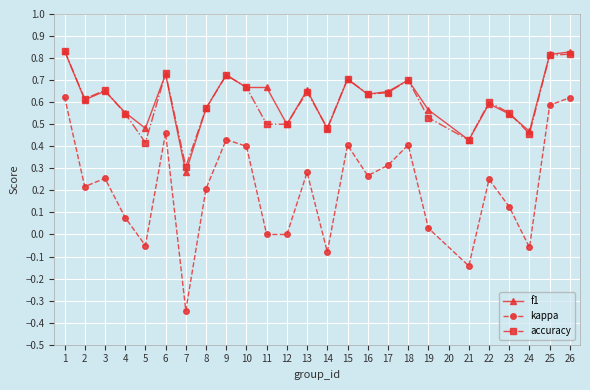

What is the total value across all series at 1?

2.3